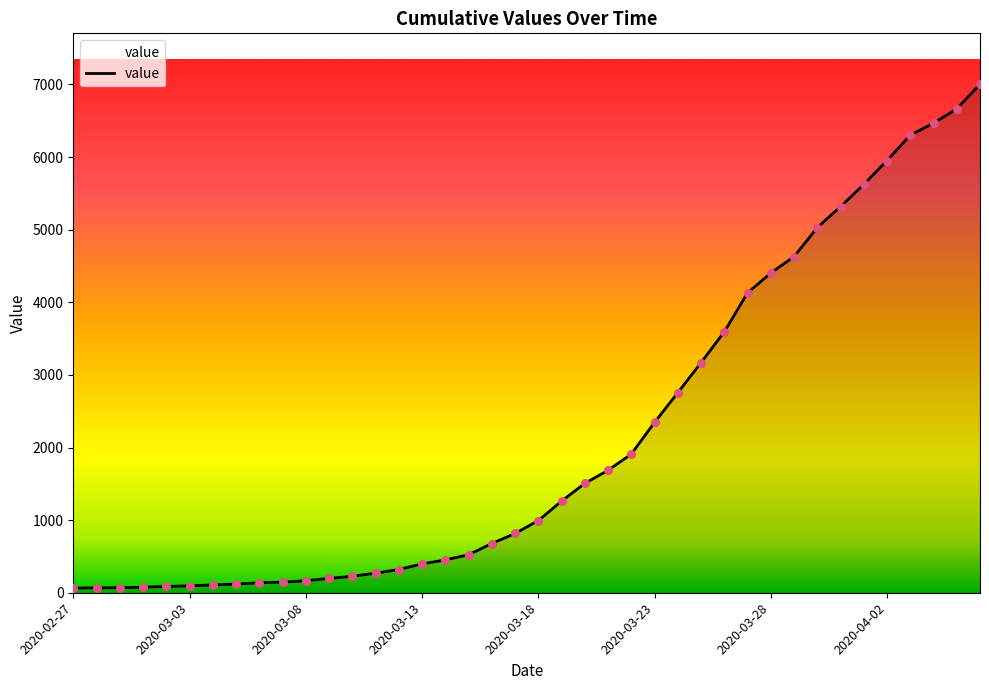

What is the difference between the maximum and minimum values?

6939